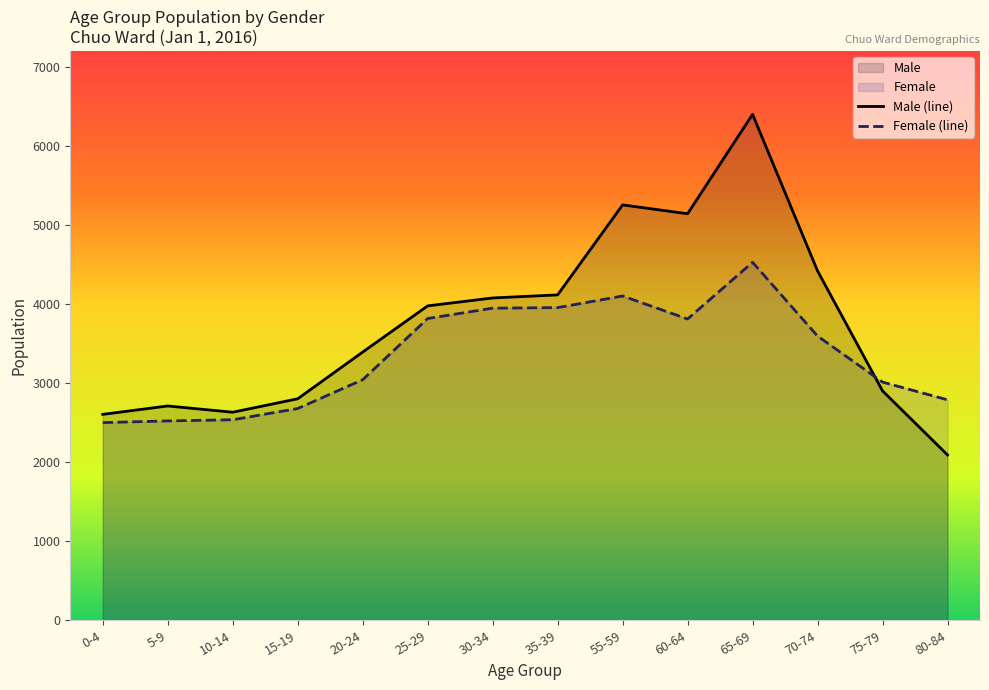

What is the lowest value of the Male (line) series?

2091